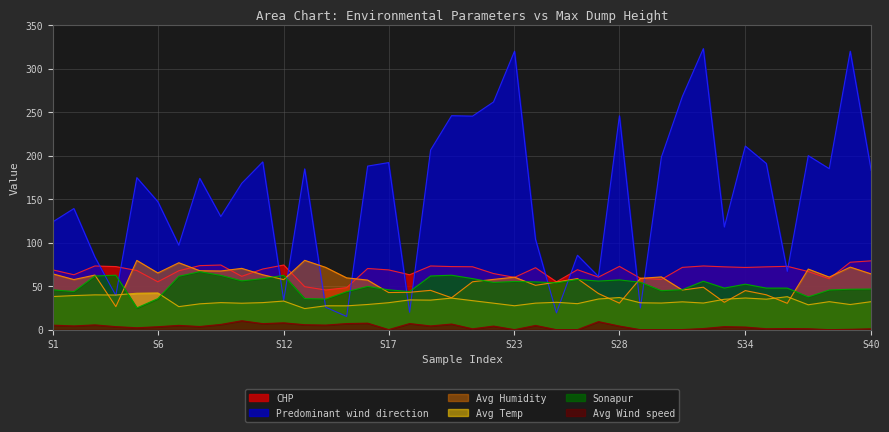

What are all the series names shown in the legend?

CHP, Predominant wind direction, Avg Humidity, Avg Temp, Sonapur, Avg Wind speed